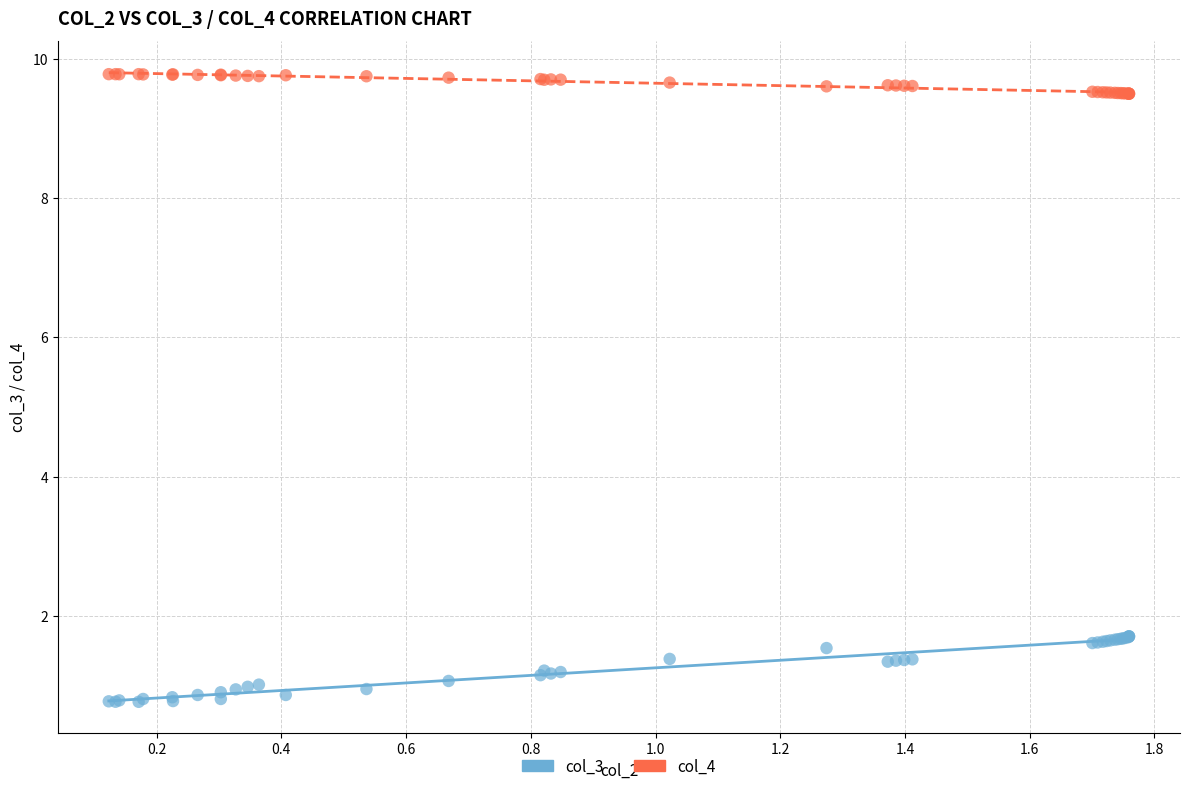

What is the X range (max minus min) for the scatter plot?

1.6